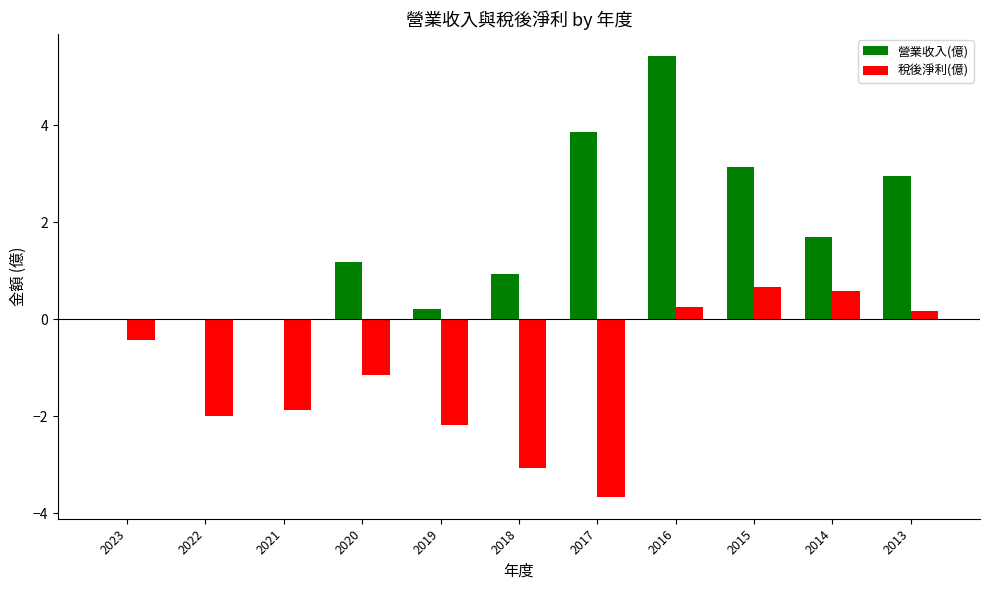

What is the sum of the 稅後淨利(億) values at 2018 and 2019?

-5.2